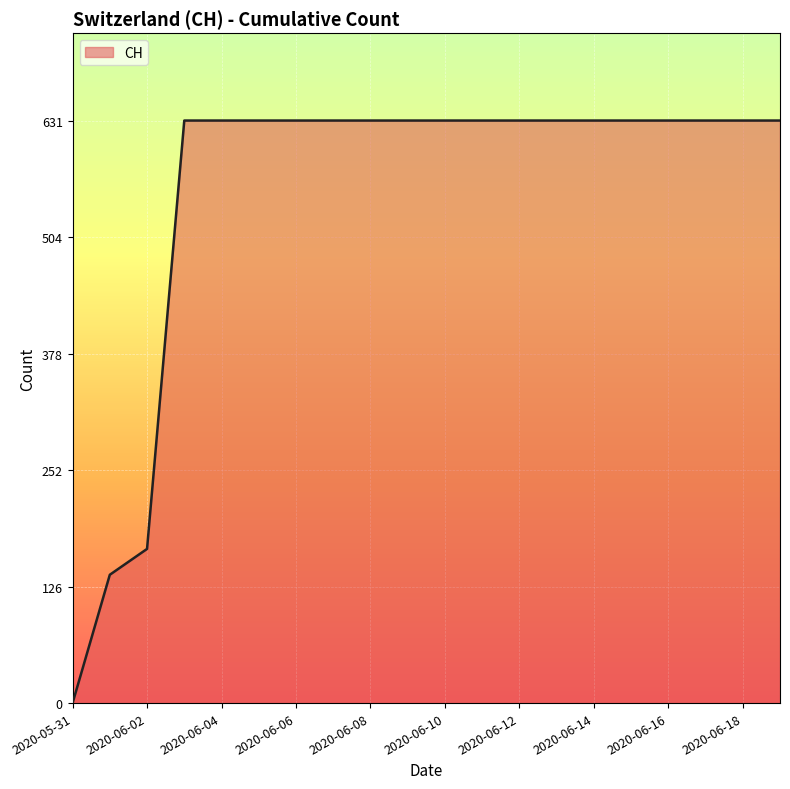

What is the difference between the second highest and second lowest values?

492